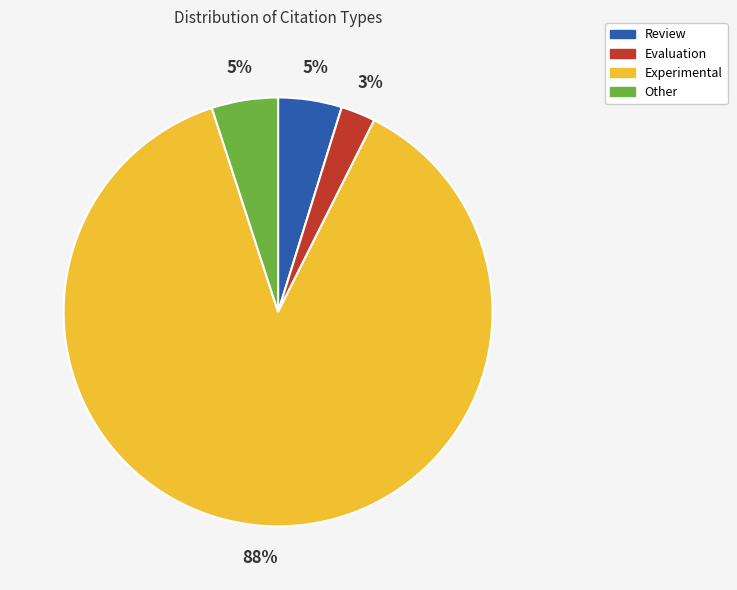

Is there any slice that represents more than half of the pie?

Yes